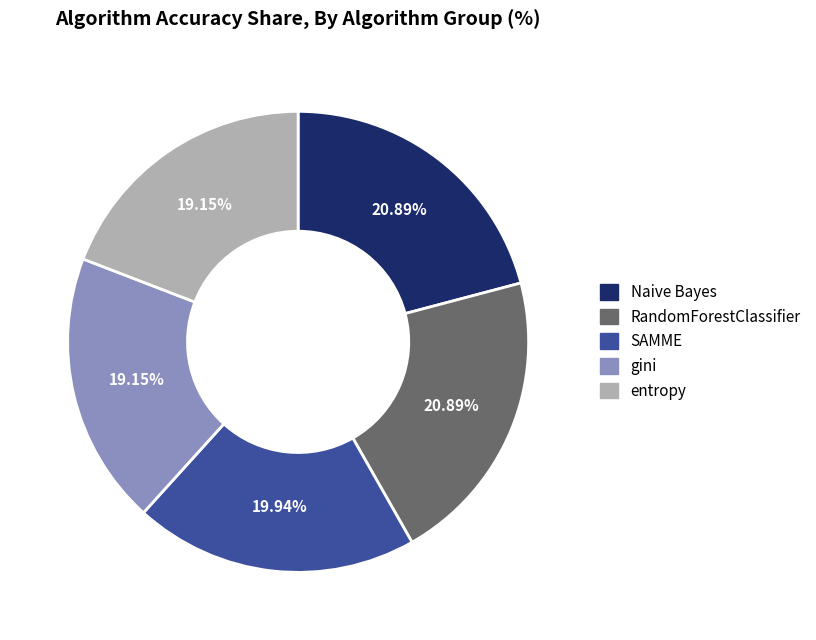

Is the sum of RandomForestClassifier and Naive Bayes greater than half?

No